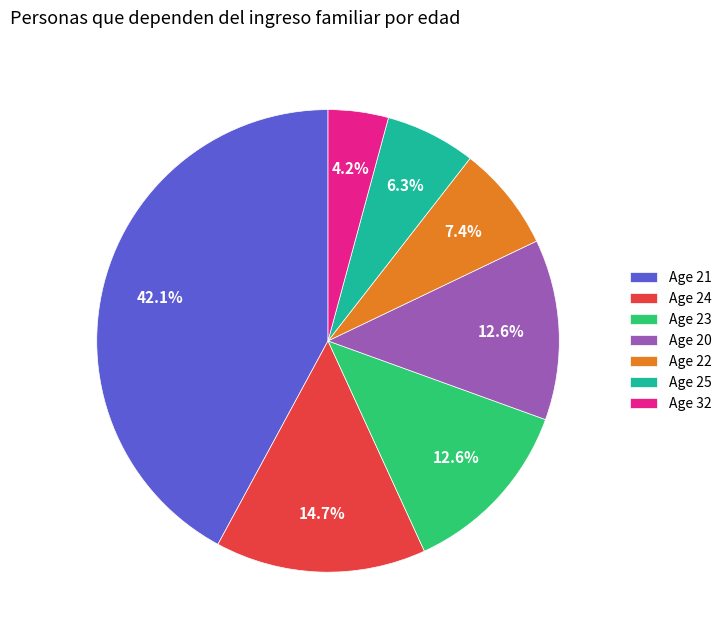

Is the sum of Age 22 and Age 20 greater than half?

No